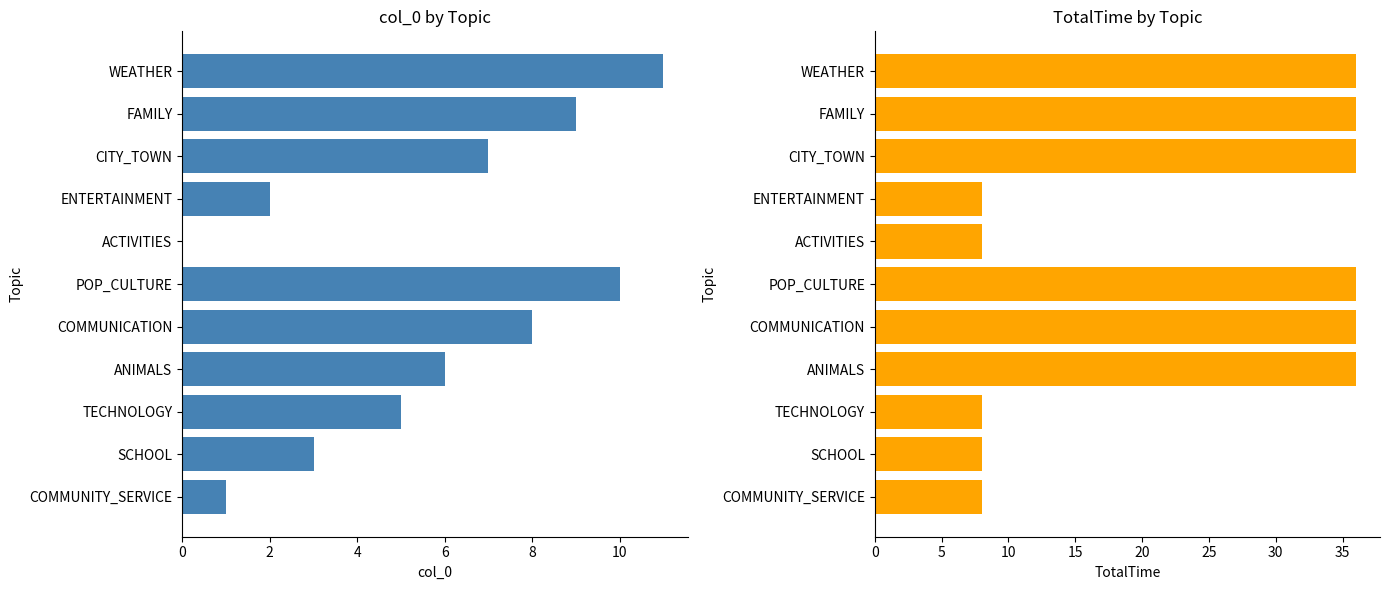

What is the spread (max minus min) of values at ANIMALS?

30